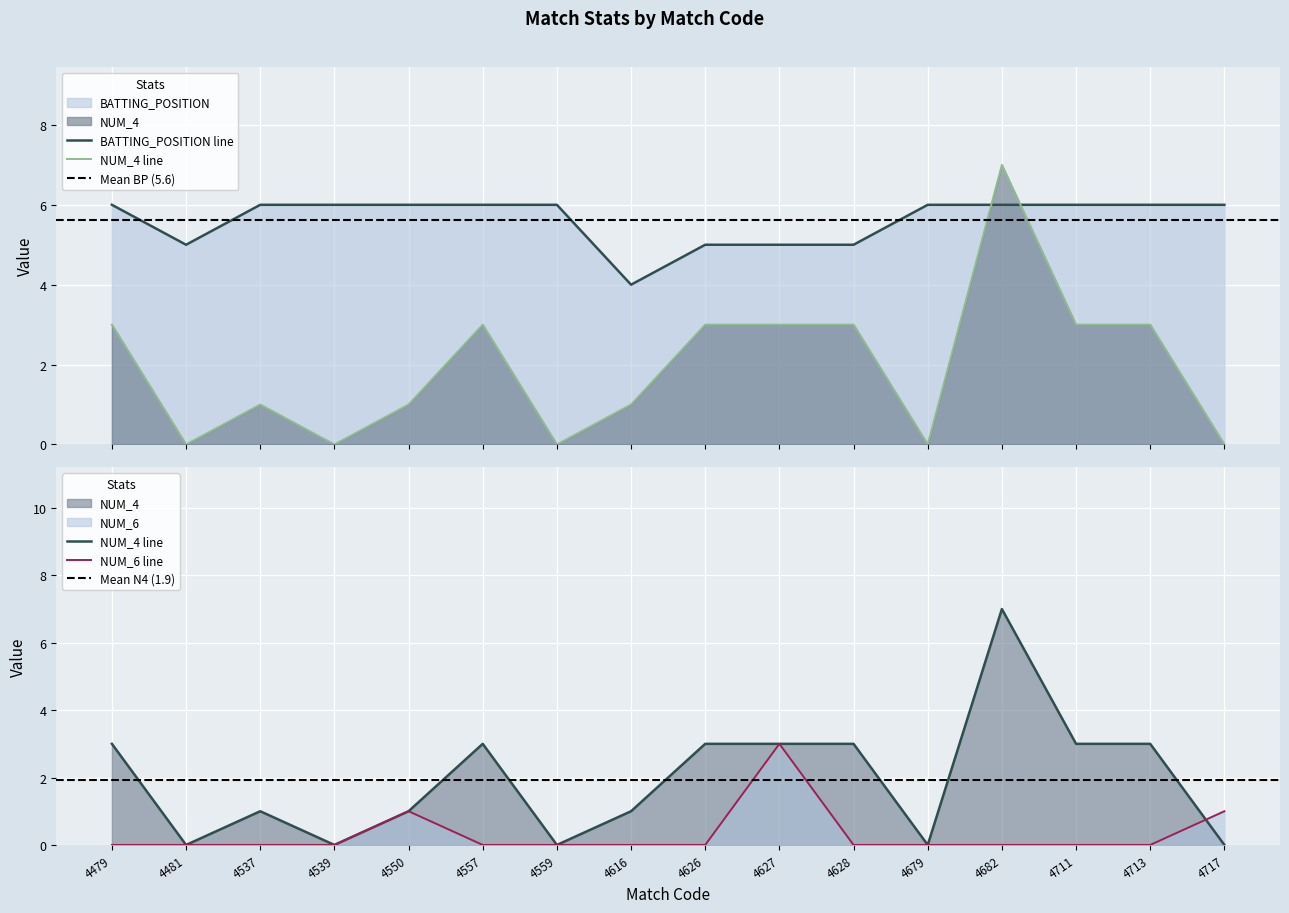

Reading left to right, list all the values displayed in this chart.

BATTING_POSITION: 6	5	6	6	6	6	6	4	5	5	5	6	6	6	6	6
NUM_4: 3	0	1	0	1	3	0	1	3	3	3	0	7	3	3	0
NUM_6: 0	0	0	0	1	0	0	0	0	3	0	0	0	0	0	1